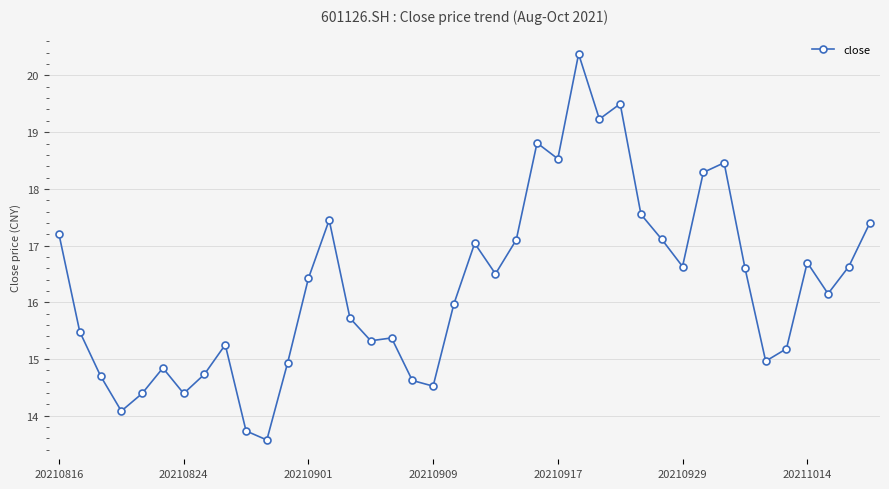

What is the value of the 28th point from the left?

19.5